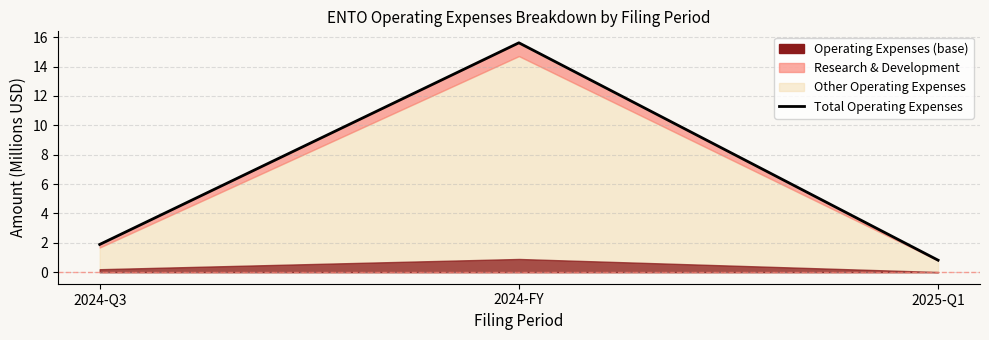

What is the minimum value shown in the chart?

0.8